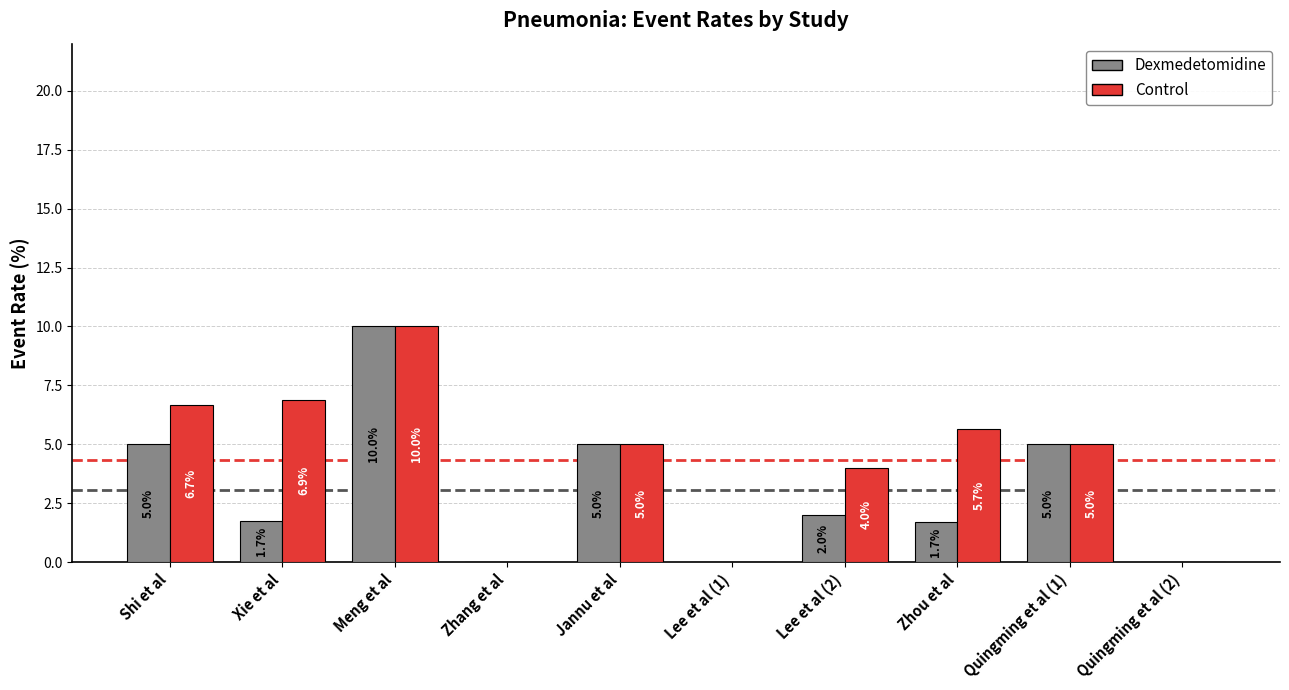

Where does the Control series first go above 5?

Shi et al